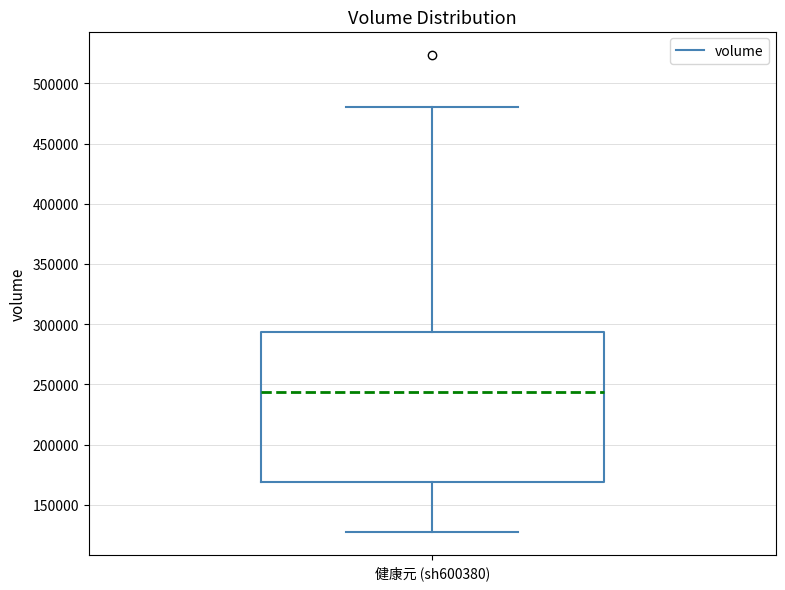

Read this box plot against the y-axis: the position of the median line, the range covered by the box, and the ends of both whiskers. The values are not printed on the chart, so give them approximately, as read against the axis.

median 245000, box 170000 to 295000, whiskers 130000 to 480000